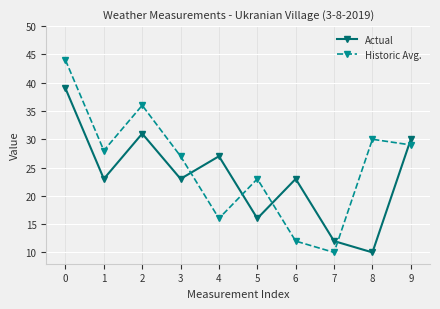

The value of Actual at 7 is 12. True or false?

True